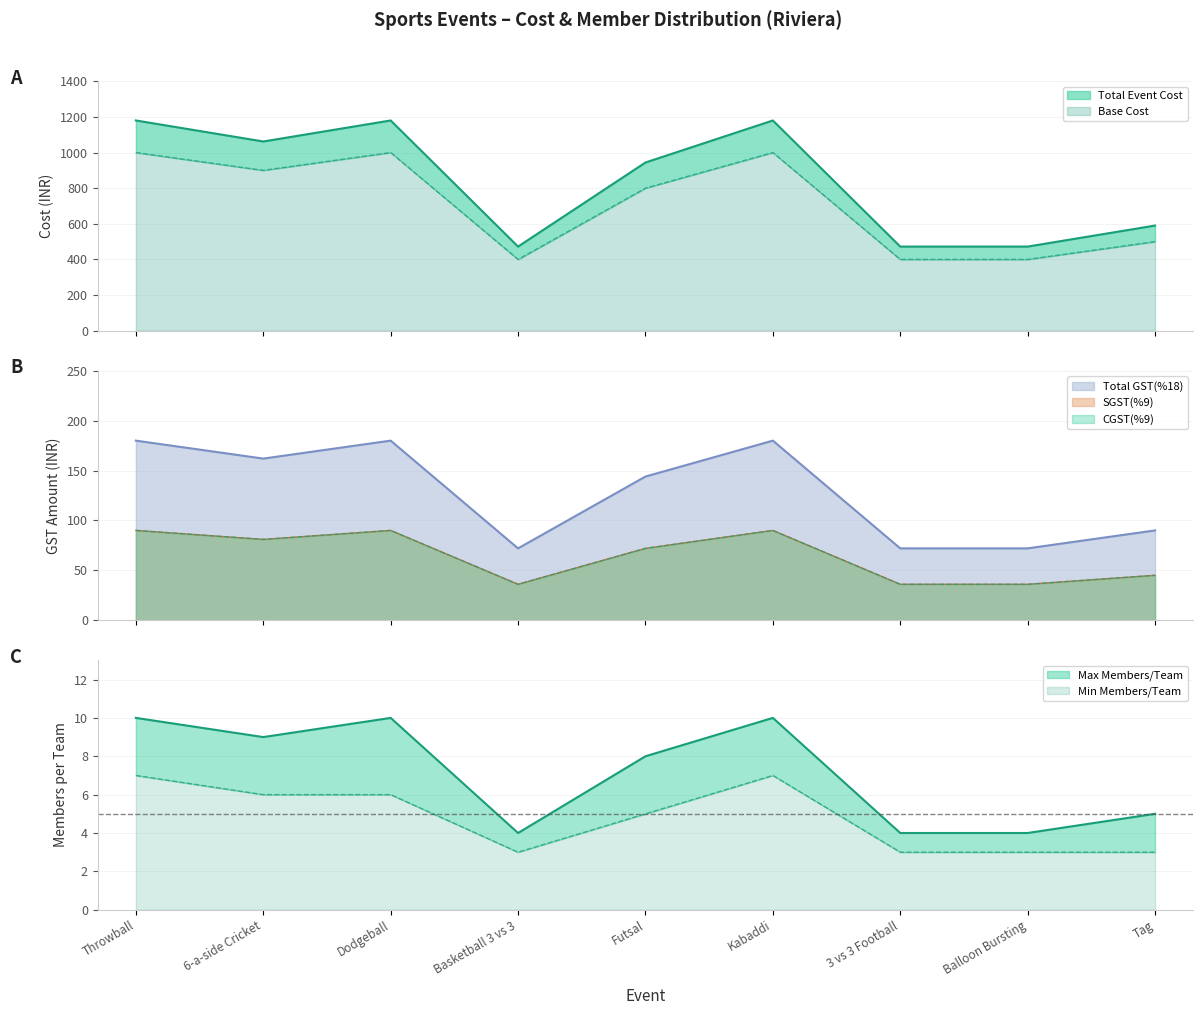

What is the sum of the Total Event Cost values at Throwball and Tag?

1500